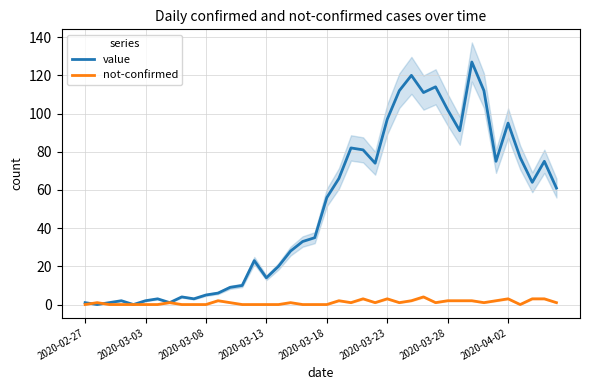

What is the sum of the not-confirmed values at 16 and 37?

3